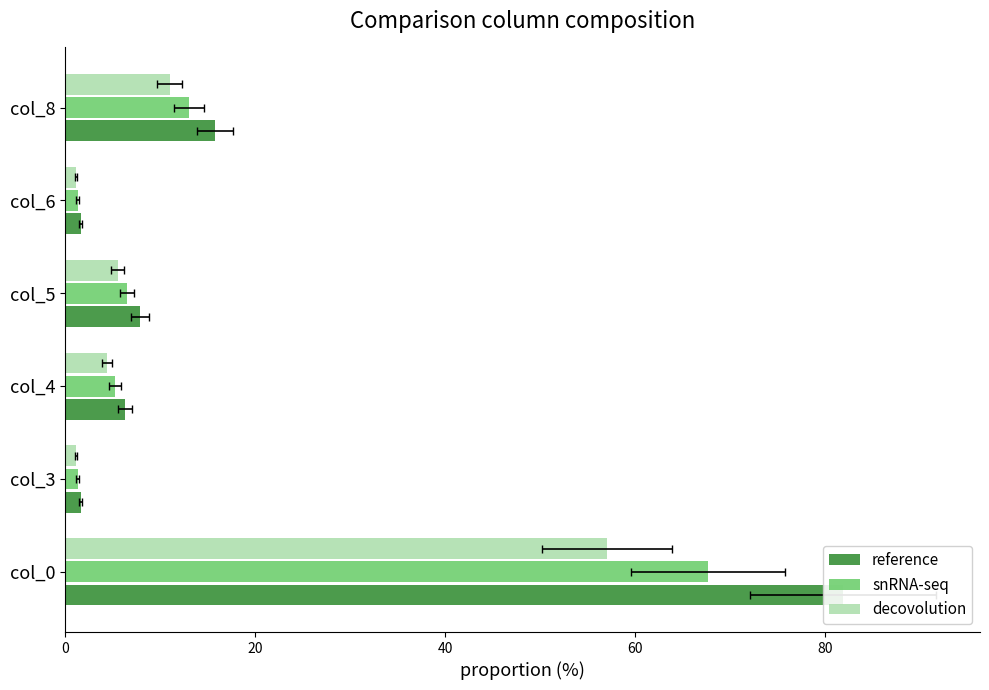

How many data points in snRNA-seq are less than 6?

3